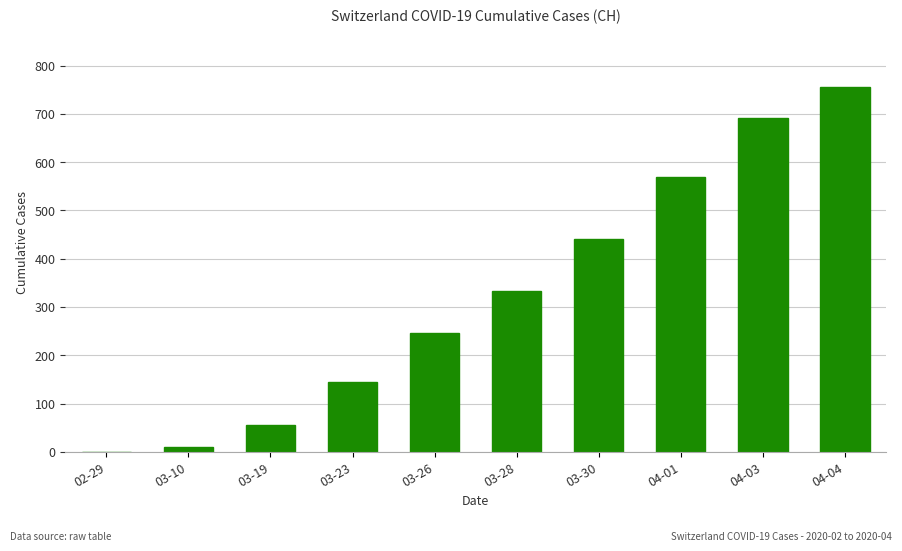

What is the approximate value at 03-23?

144